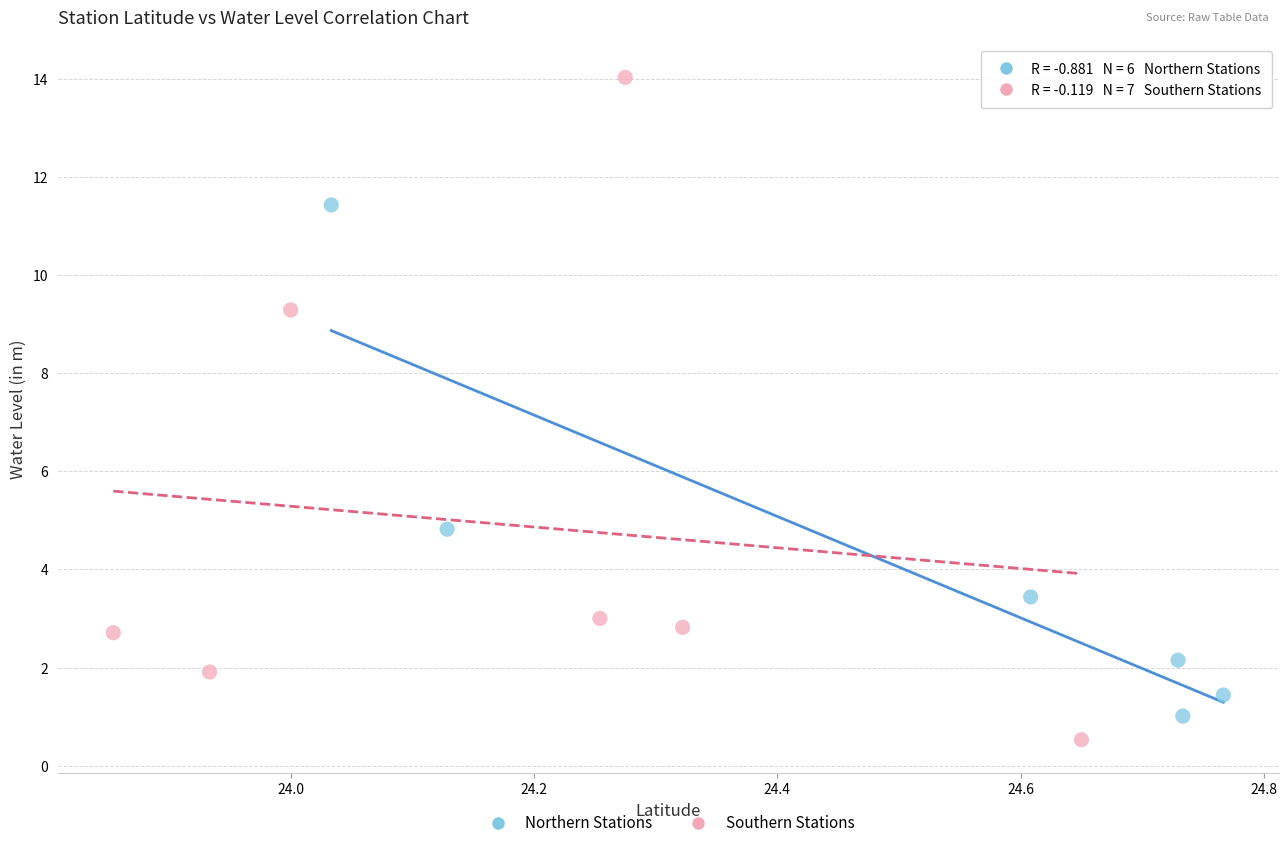

Which series has the largest Y range (max minus min)?

Southern Stations